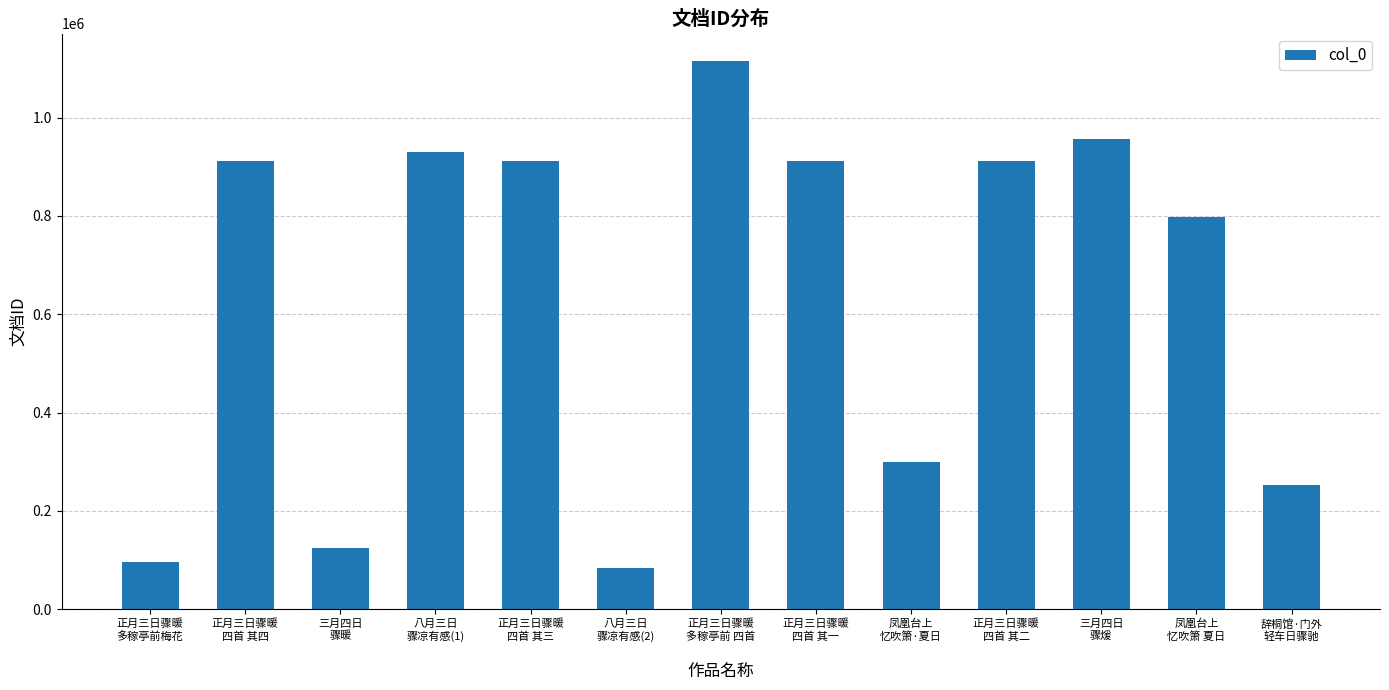

What is the value of the 12th bar from the left?

797040